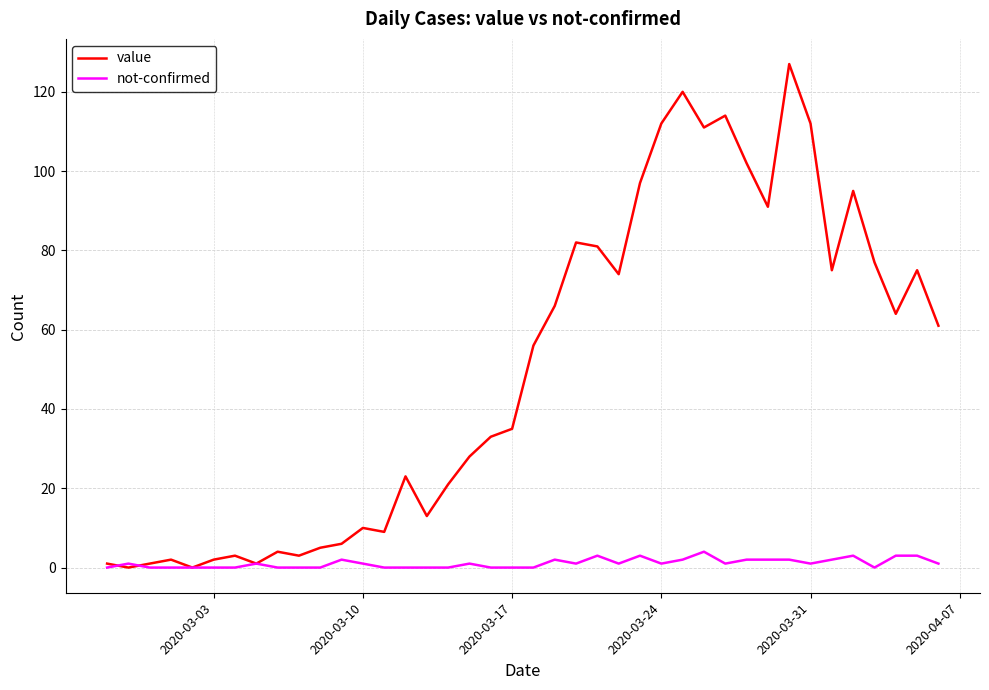

What is the maximum value for value?

127